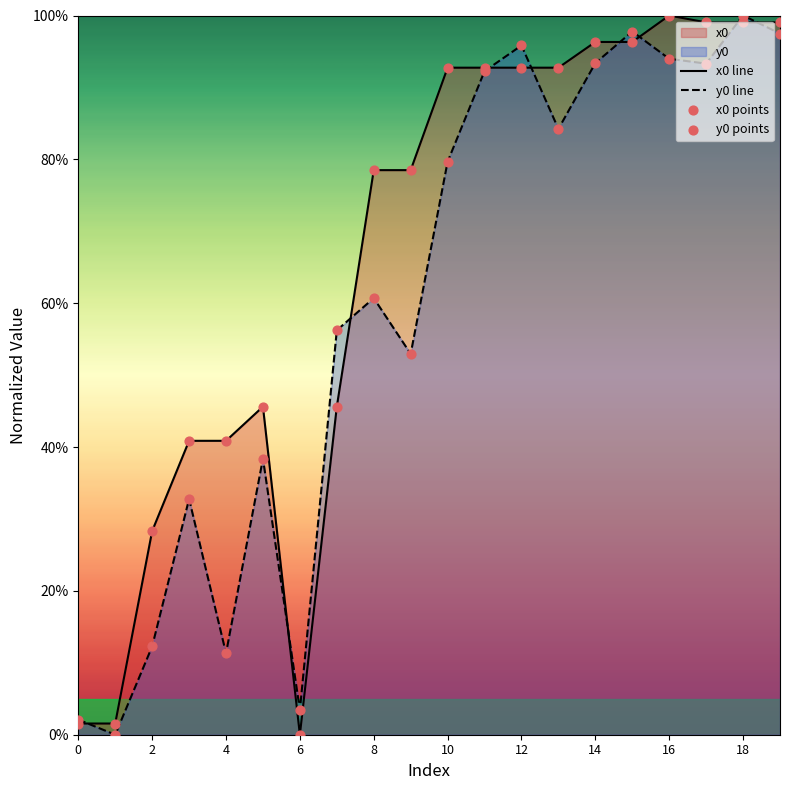

At which category is the sum across all series the highest?

18